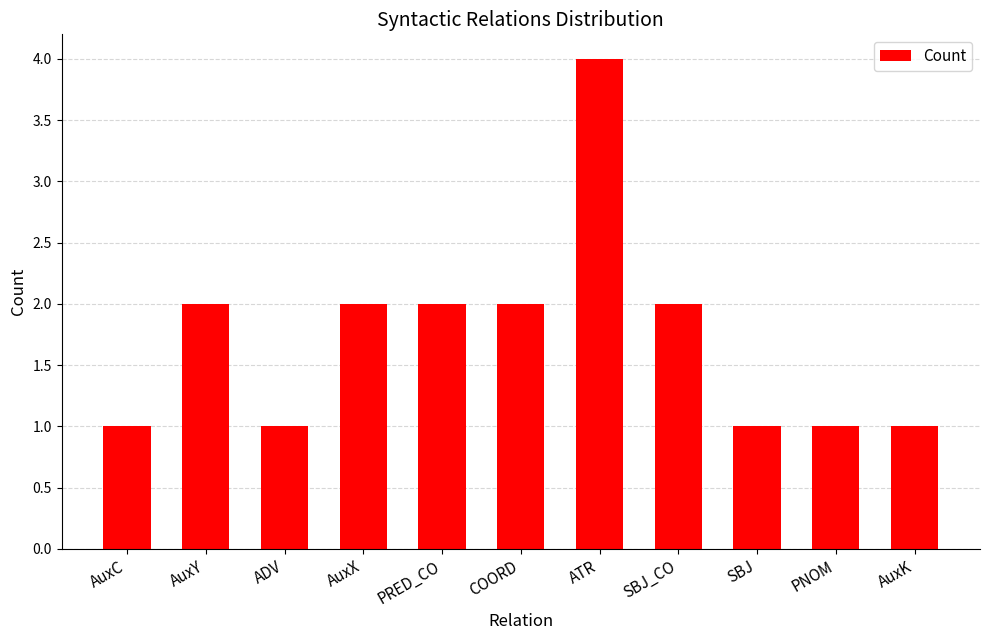

Between ATR and PNOM, which is larger?

ATR